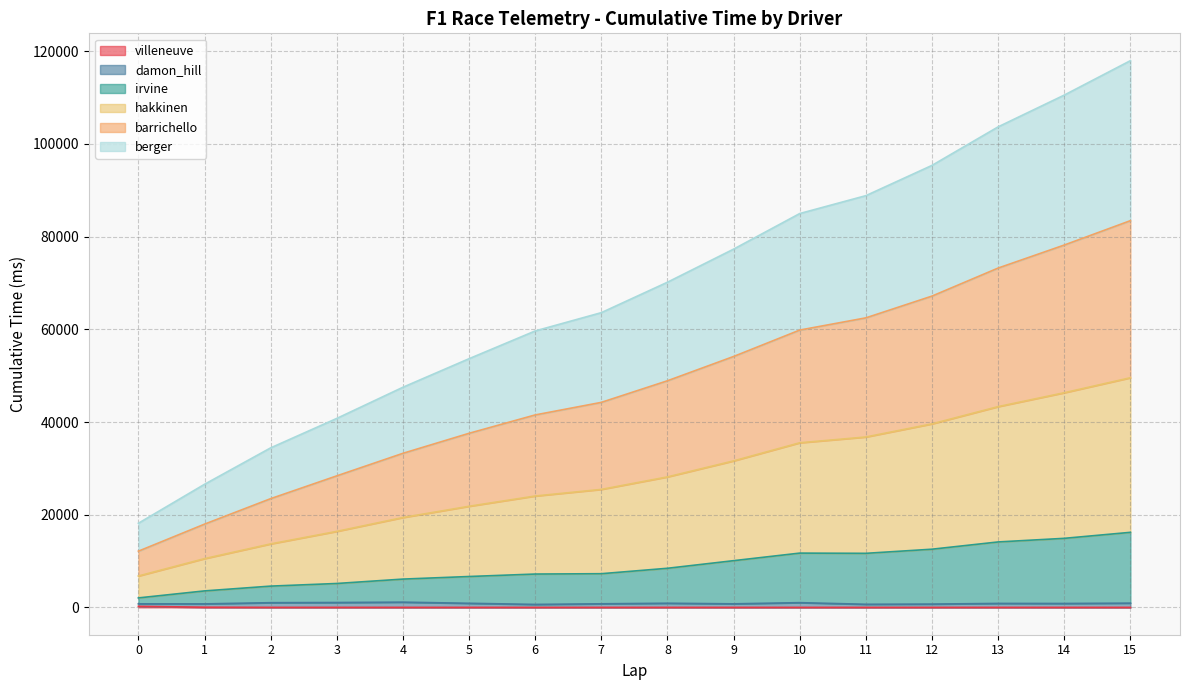

Does the chart display data point markers on the line(s)?

No